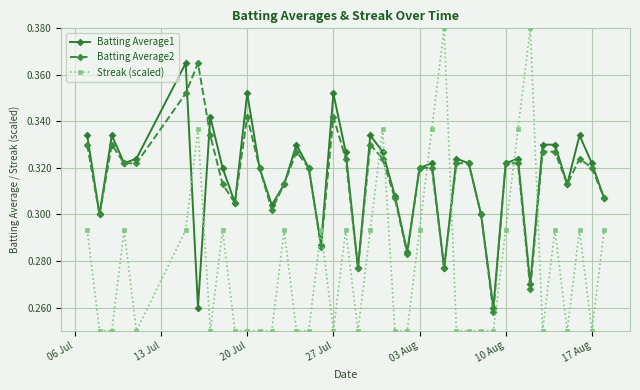

Which series has the largest range (max minus min)?

Streak (scaled)